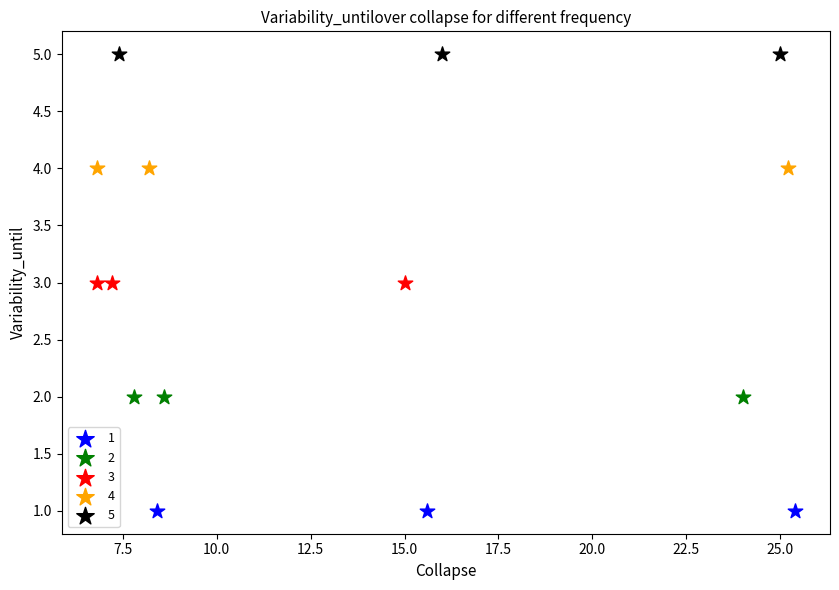

Which series reaches the maximum Y coordinate?

5